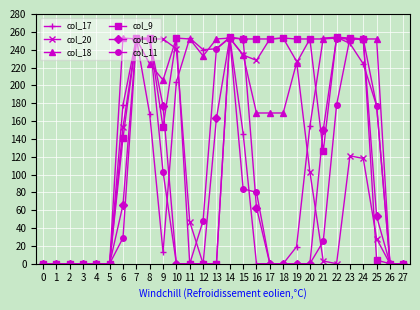

True or false: col_17 has more than 1 points higher than both neighbors.

True